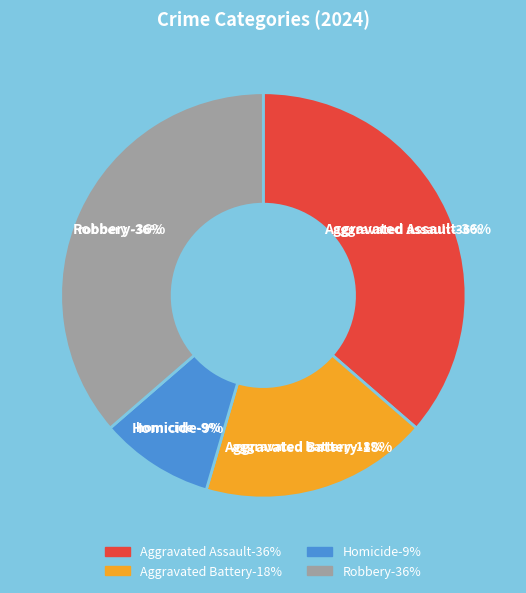

What percentage is the Aggravated Assault slice, to the nearest percent?

36%